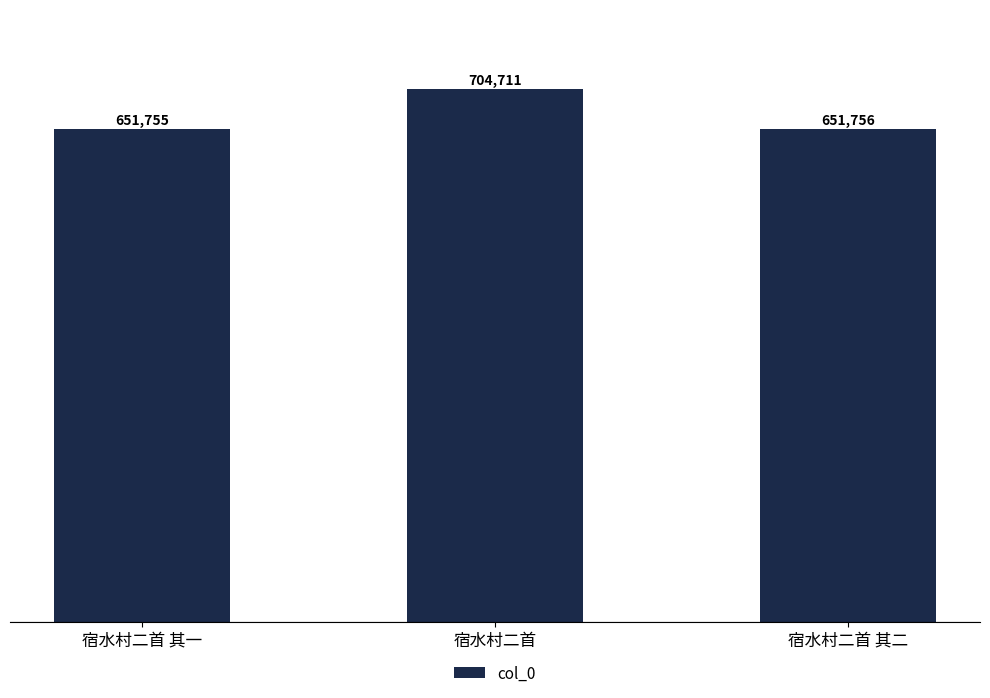

Reading left to right, extract all data points from this chart.

宿水村二首 其一=651755	宿水村二首=704711	宿水村二首 其二=651756